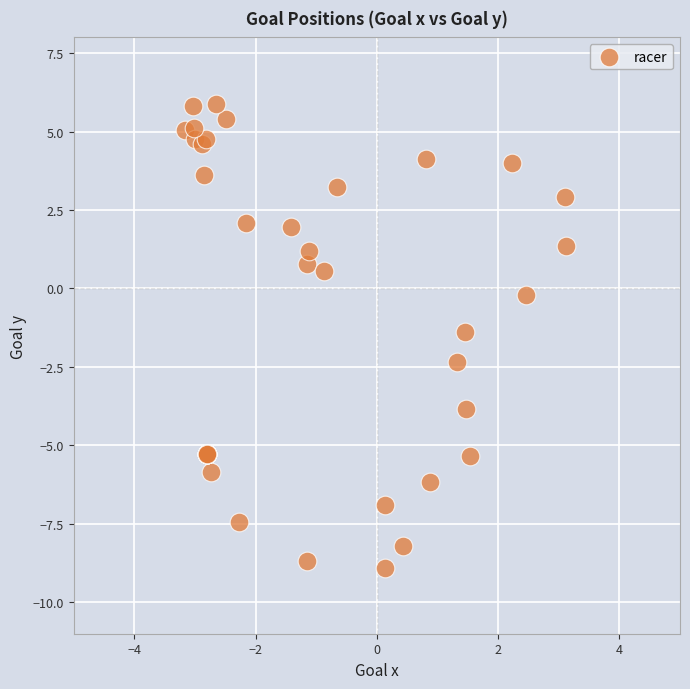

What Y value in the scatter plot is closest to -1?

-1.4